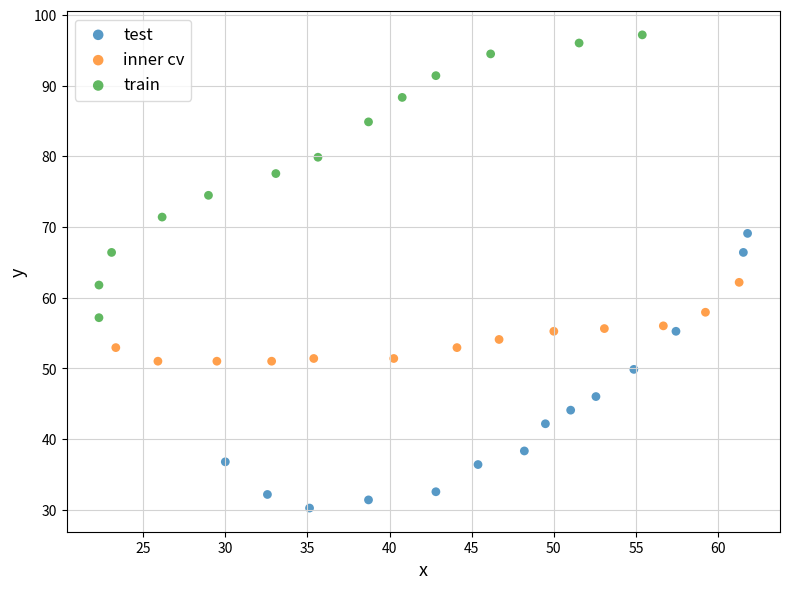

Which series reaches the minimum Y coordinate?

test